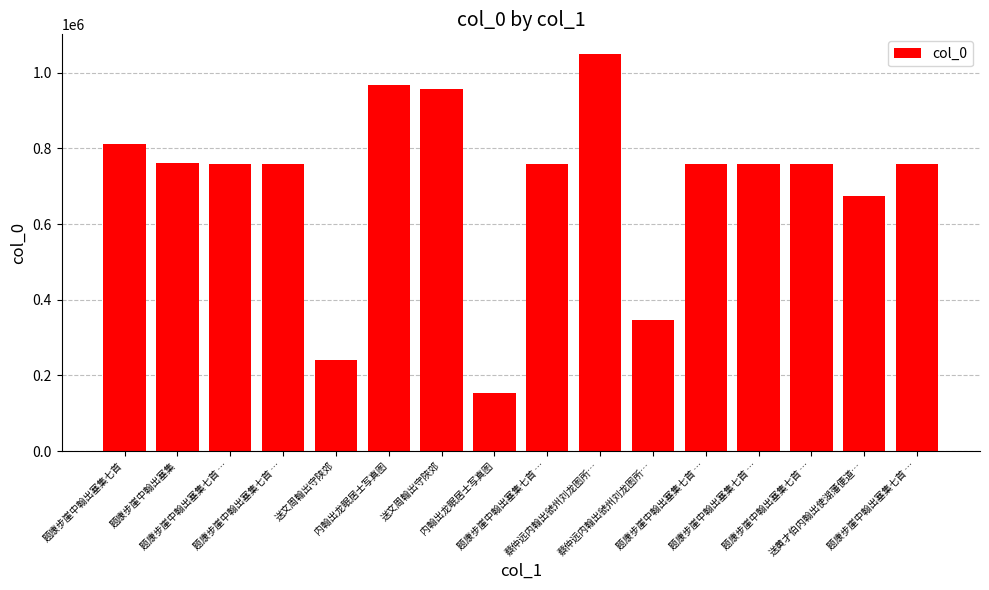

Are the bars horizontal?

No